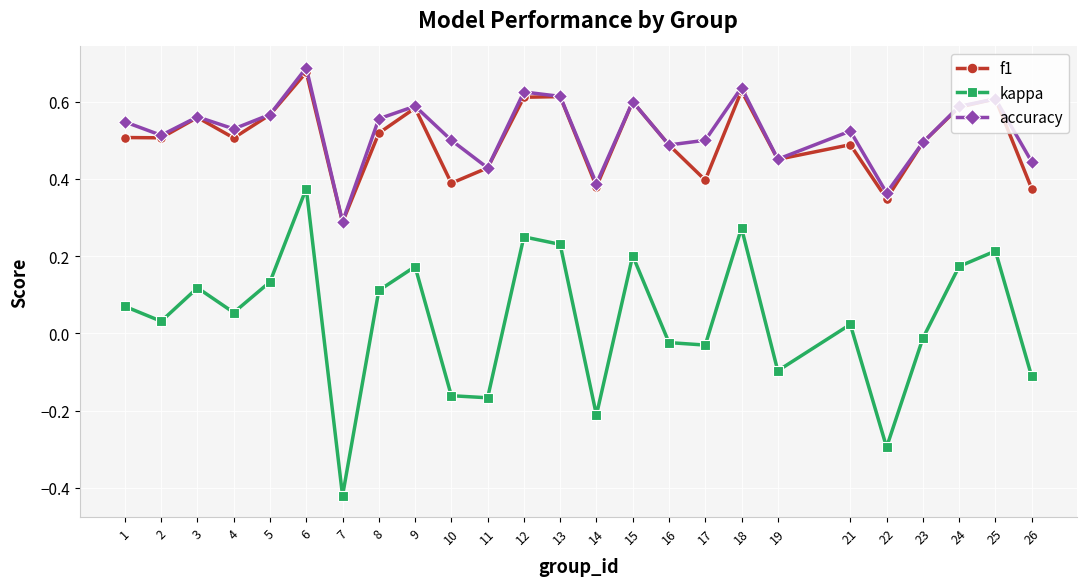

True or false: accuracy has more than 1 interior local peaks.

True